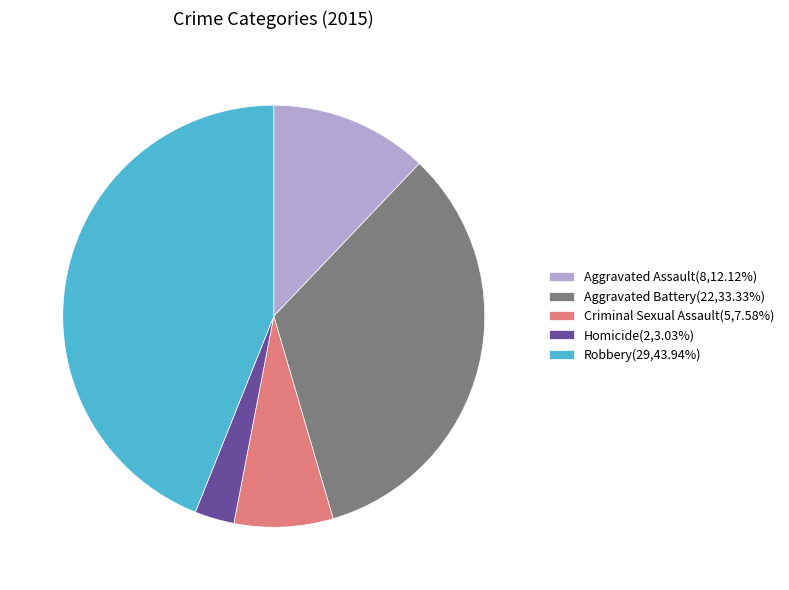

Which slice is the largest?

Robbery